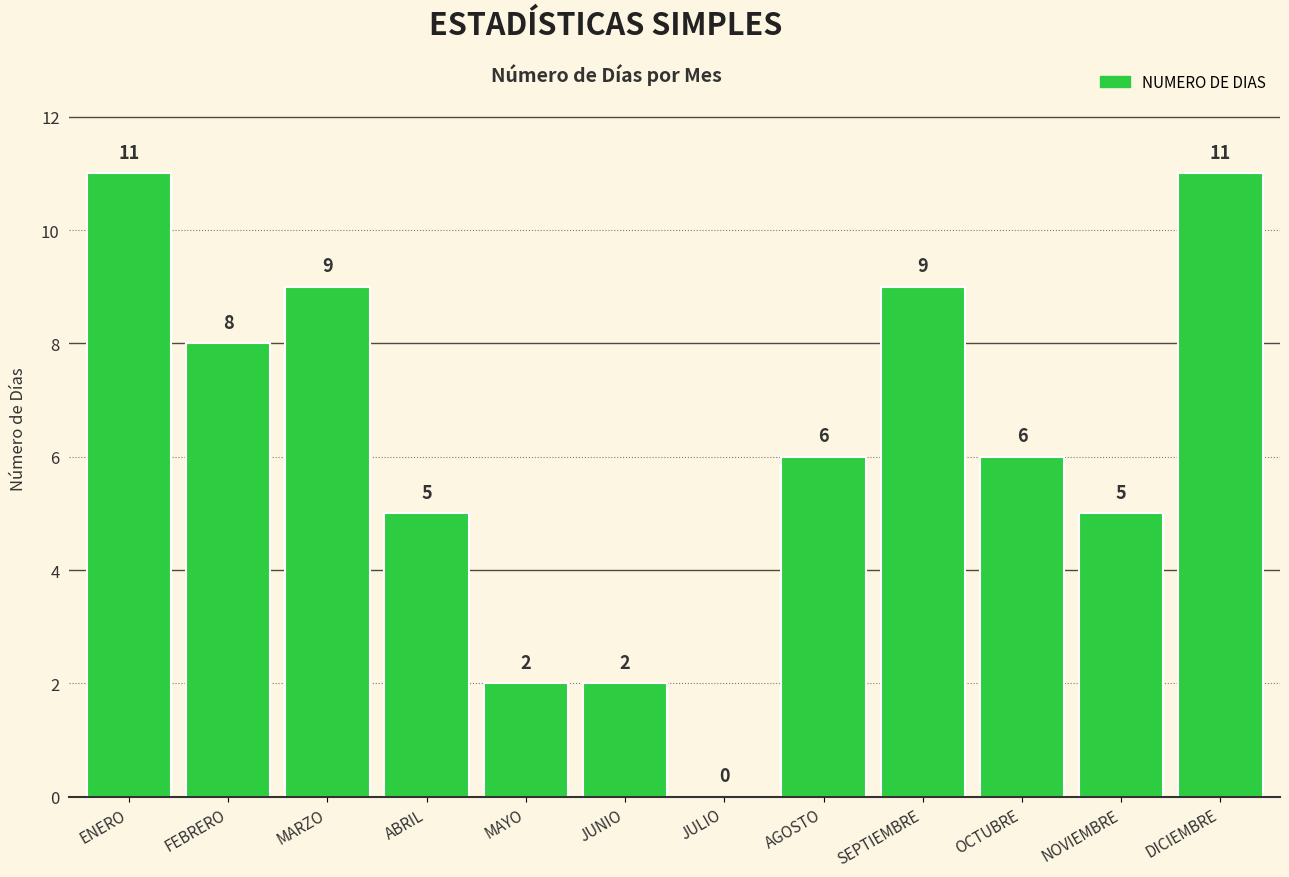

Reading left to right, list all the values displayed in this chart.

ENERO=11	FEBRERO=8	MARZO=9	ABRIL=5	MAYO=2	JUNIO=2	JULIO=0	AGOSTO=6	SEPTIEMBRE=9	OCTUBRE=6	NOVIEMBRE=5	DICIEMBRE=11